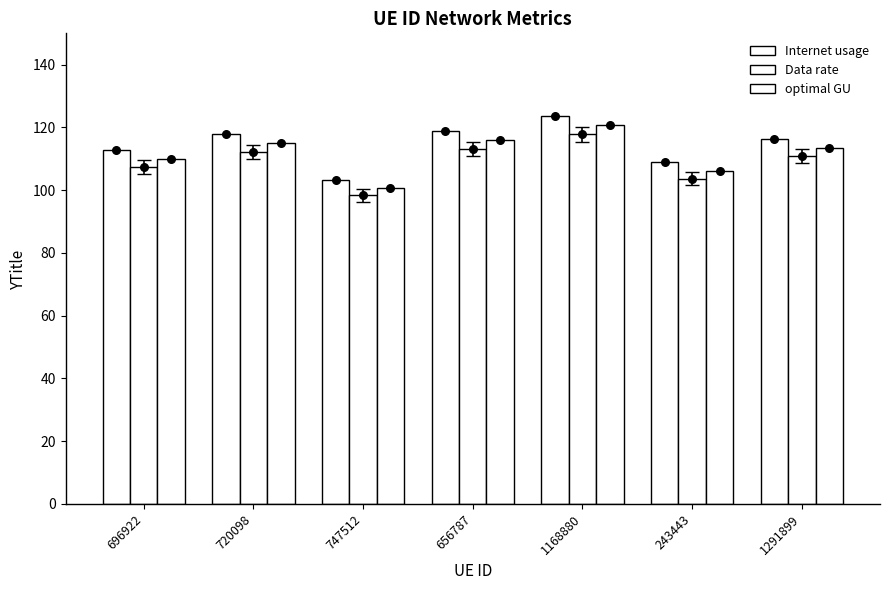

Which series has the largest Y range (max minus min)?

Internet usage